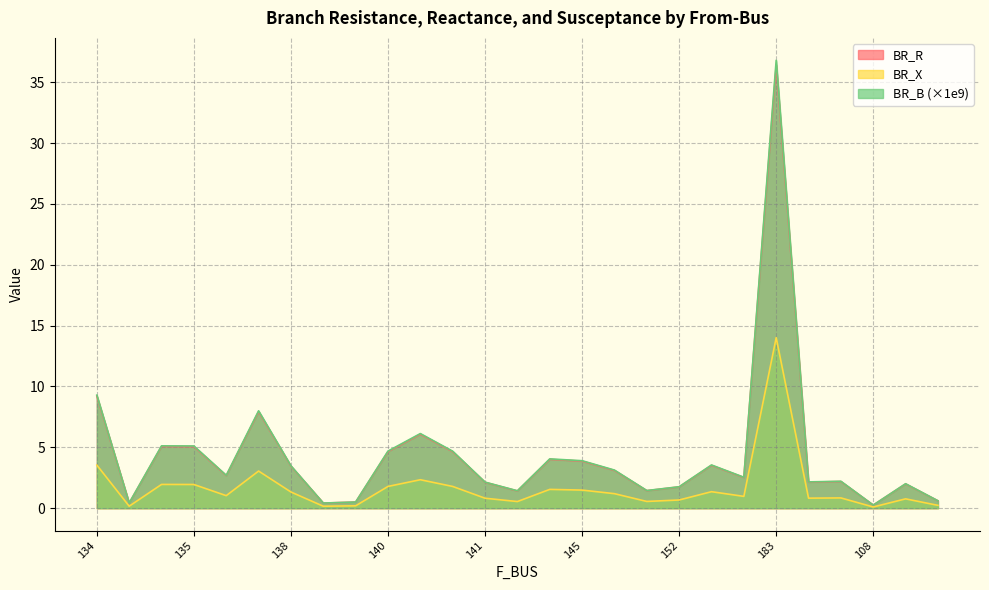

What is the difference between the BR_X values at 107 and 151?

0.2